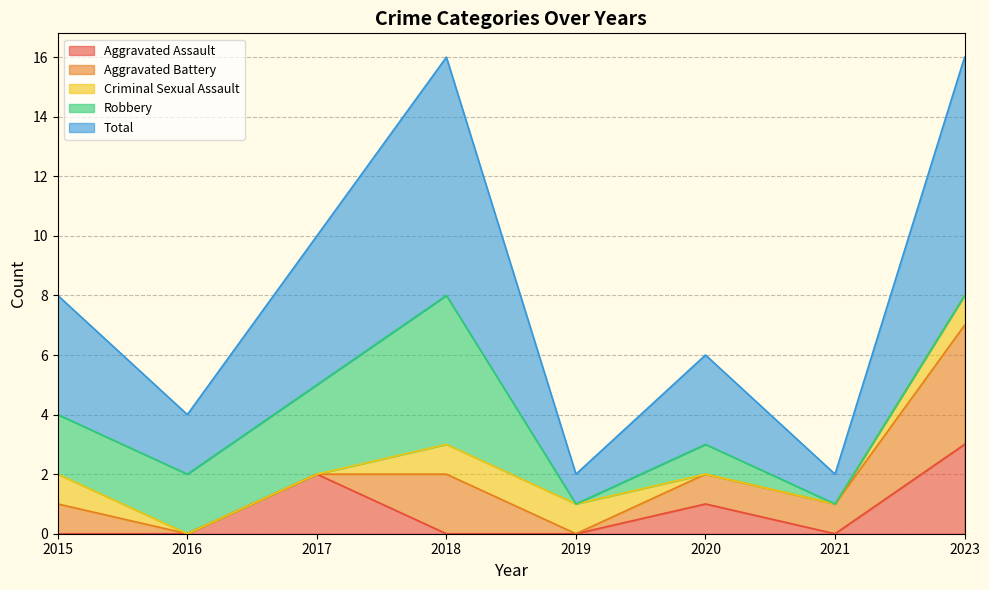

What is the sum of all Aggravated Battery values?

9